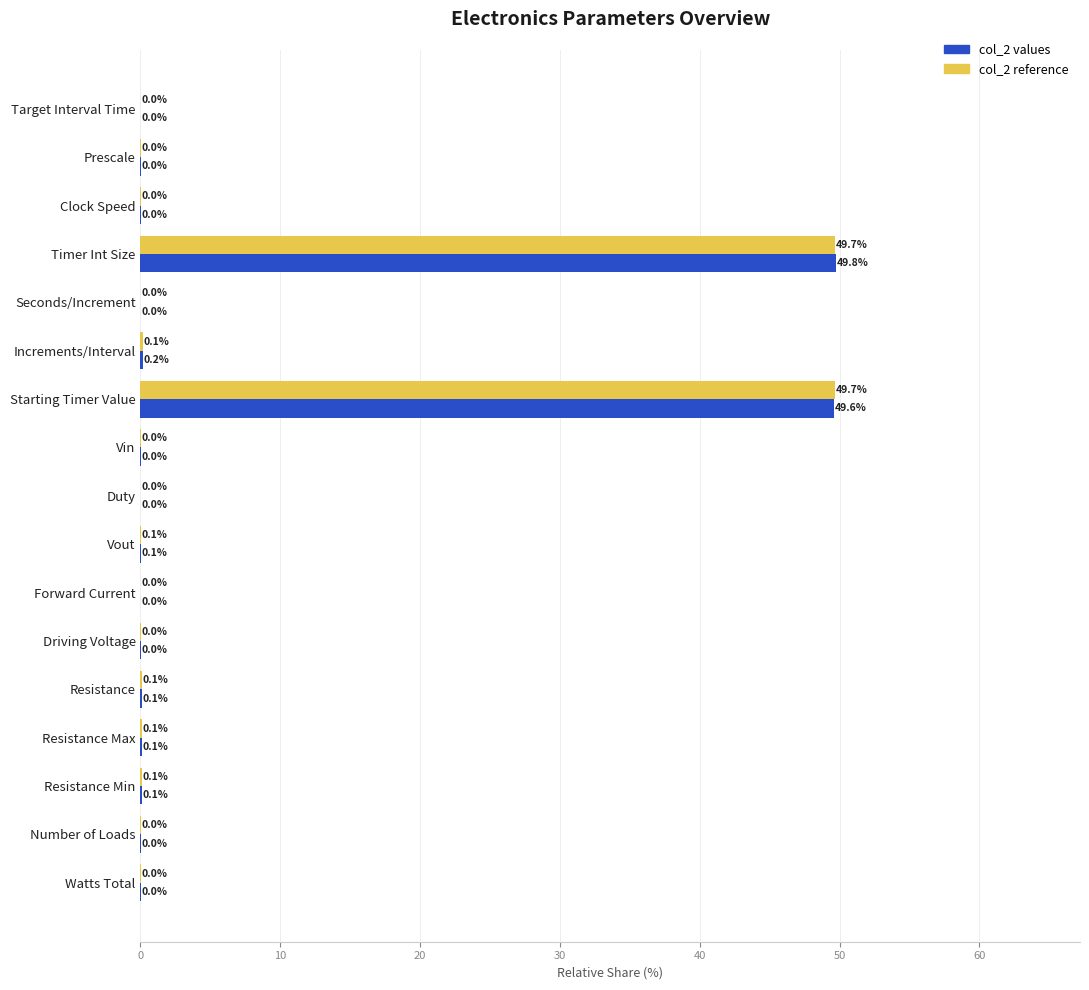

Where is col_2 values nearest to the value 24?

Increments/Interval